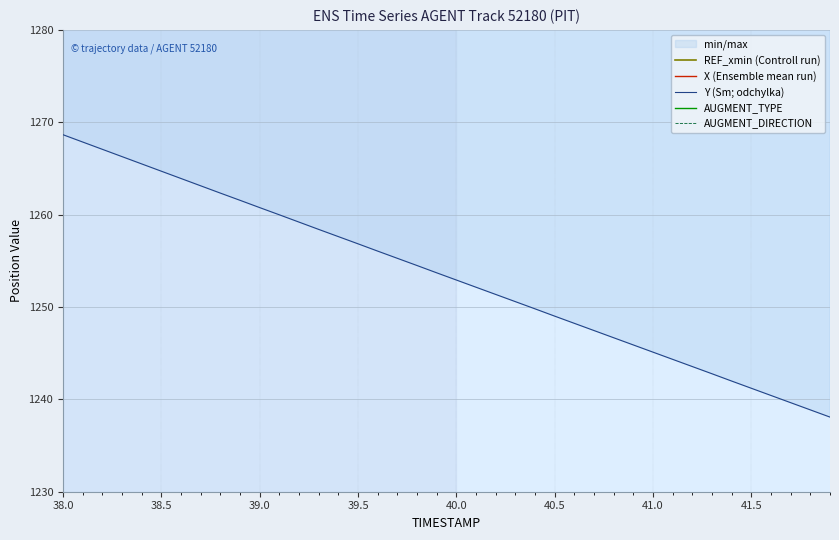

The Y (Sm; odchylka) series shows 1260.8 at 39.0. True or false?

True